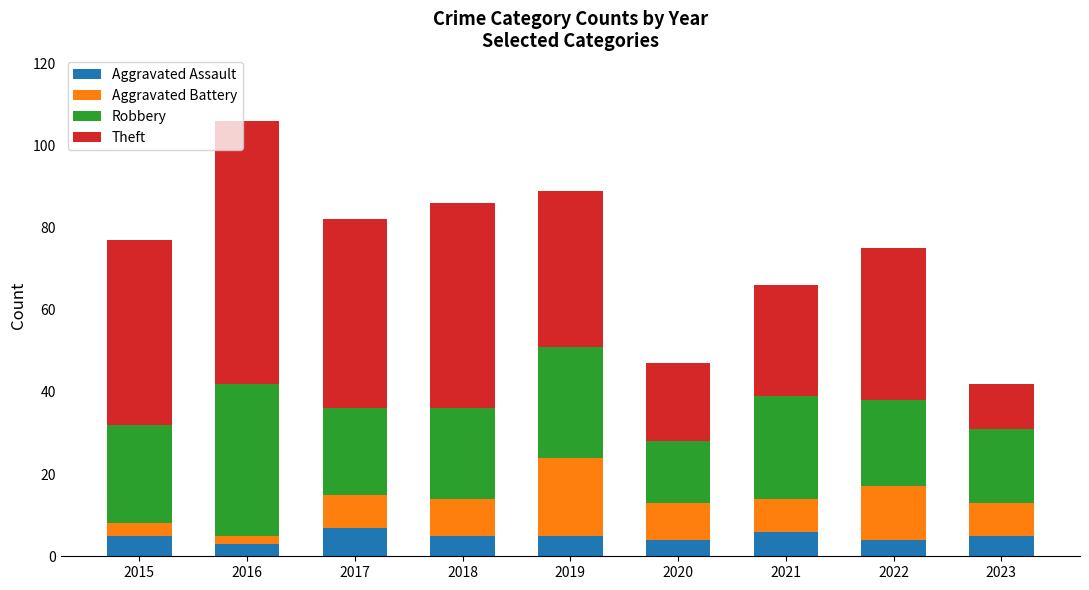

The value of Aggravated Assault at 2019 is 5. True or false?

True